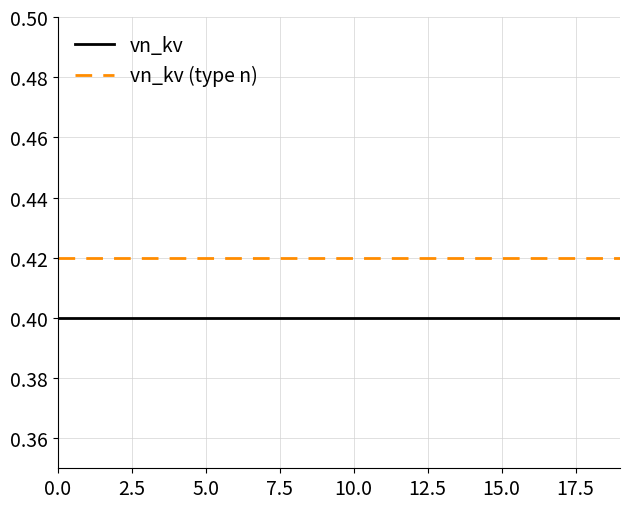

At how many categories does at least one series exceed 0?

20